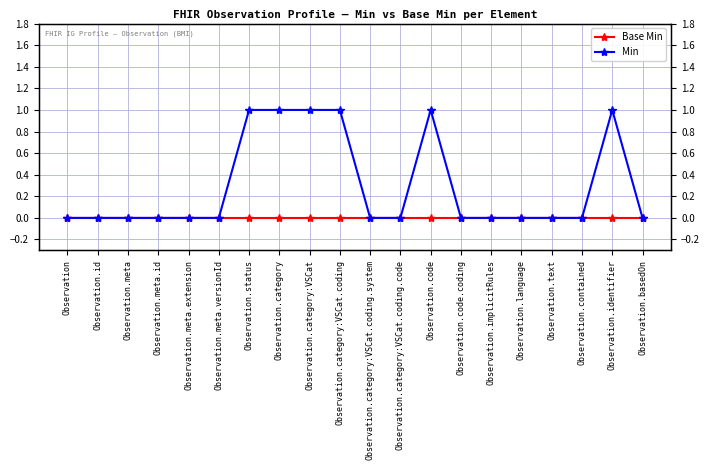

Rank the series by their maximum value, from highest to lowest.

Min, Base Min